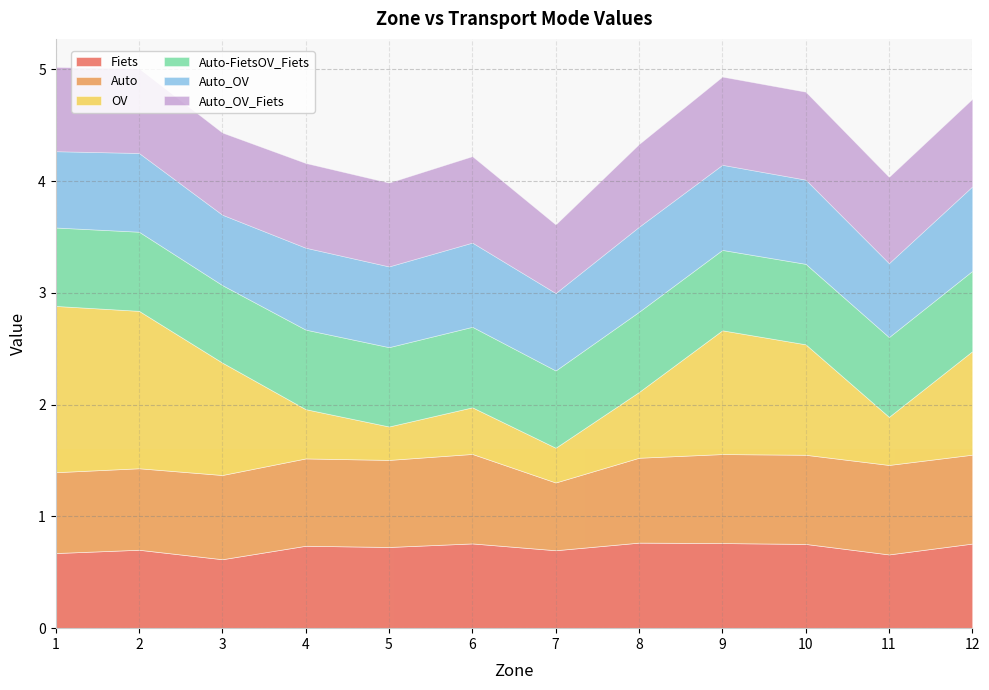

What is the value of the Auto point at the 9th from the left?

0.8